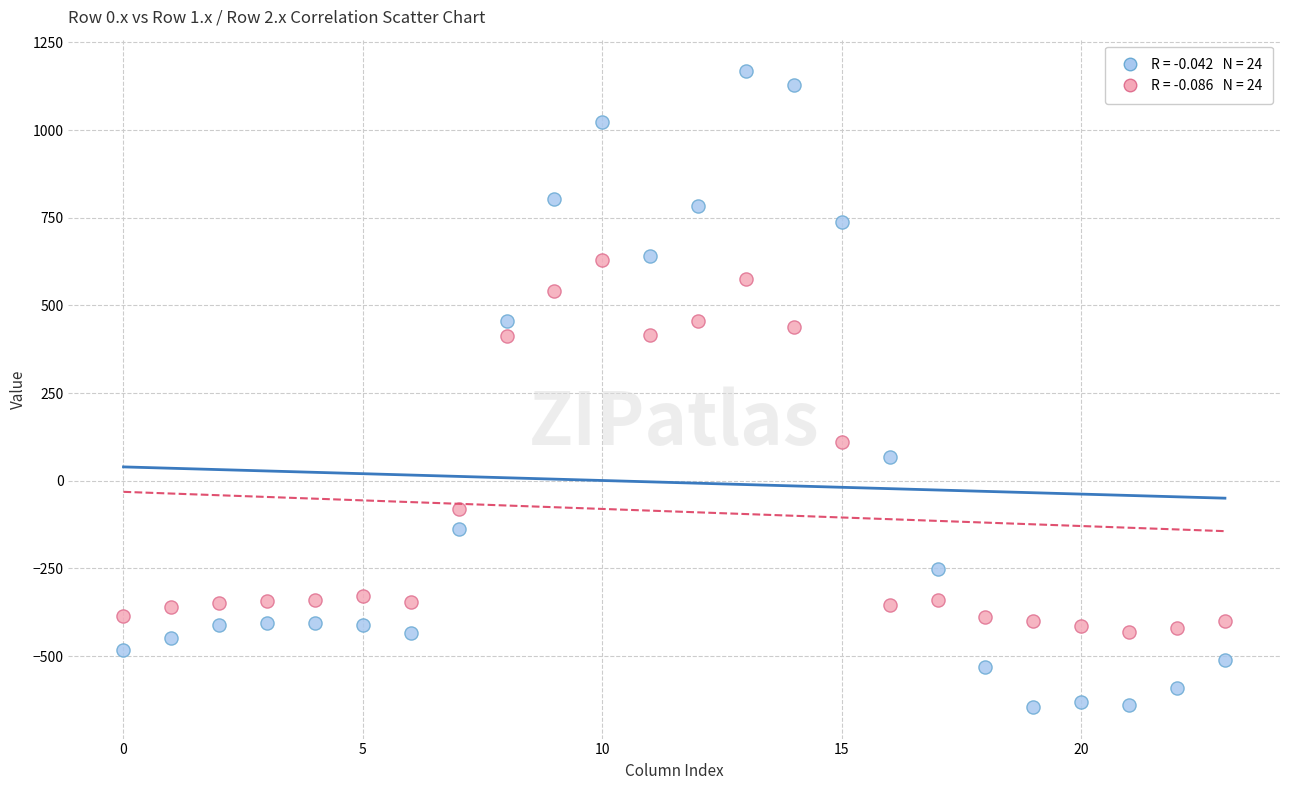

Across all data points, what is the range of Y values (max minus min)?

1811.7